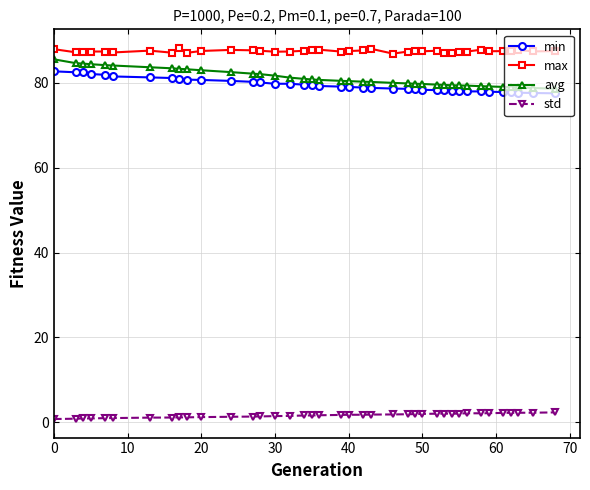

What is the average value of the max series?

87.4